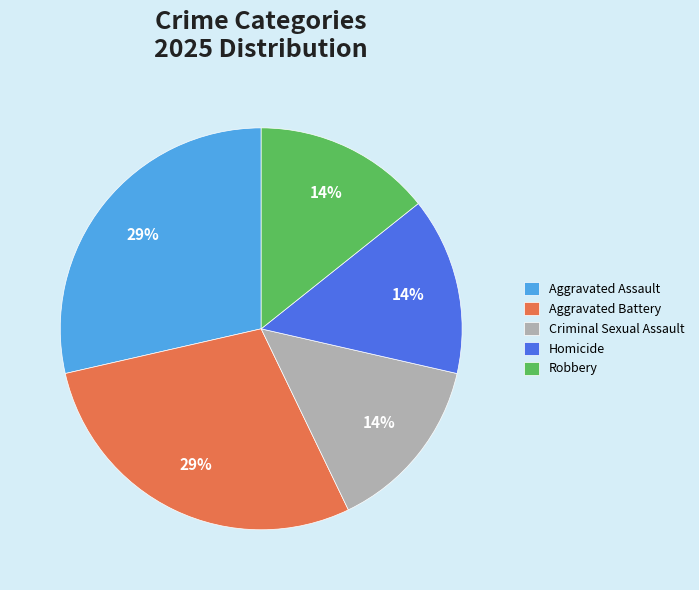

To the nearest percent, what is the combined percentage of Robbery and Aggravated Assault?

43%